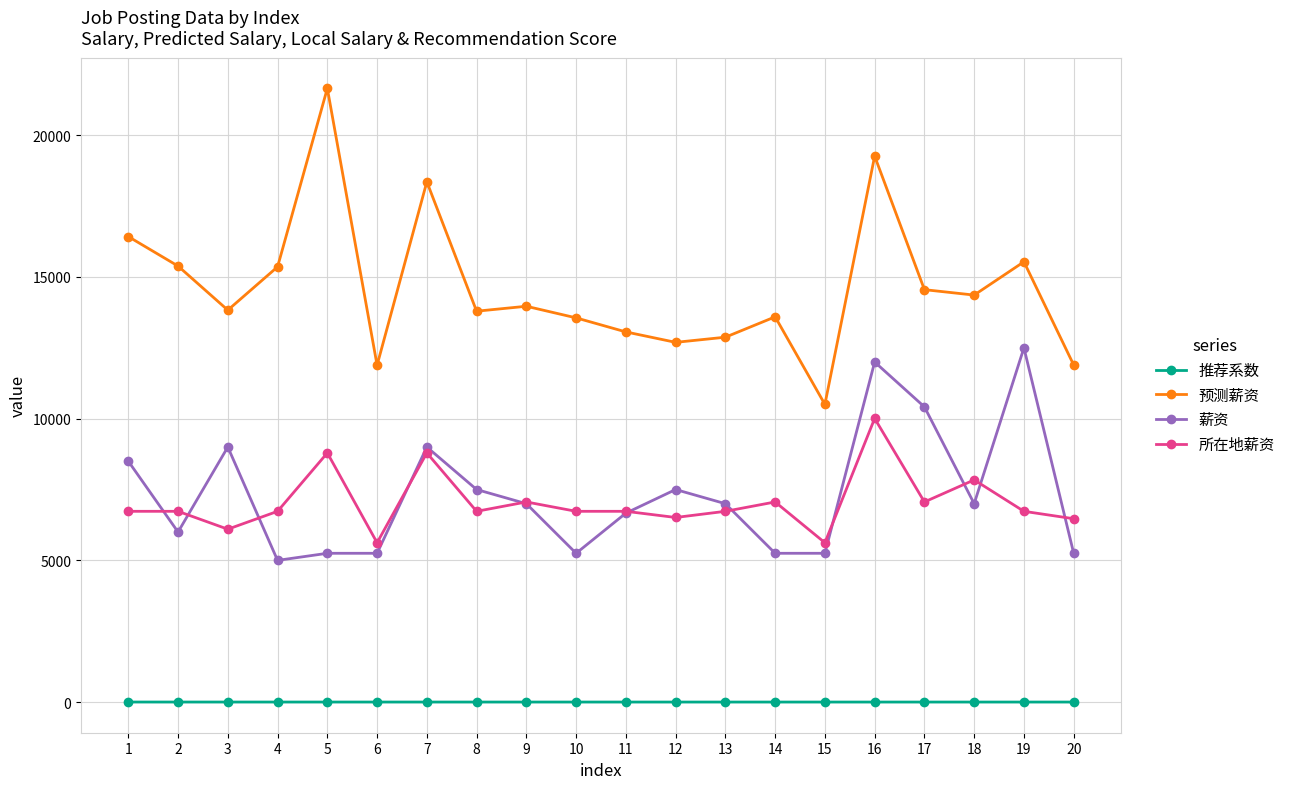

What is the difference between the highest and lowest values at 18?

14360.8